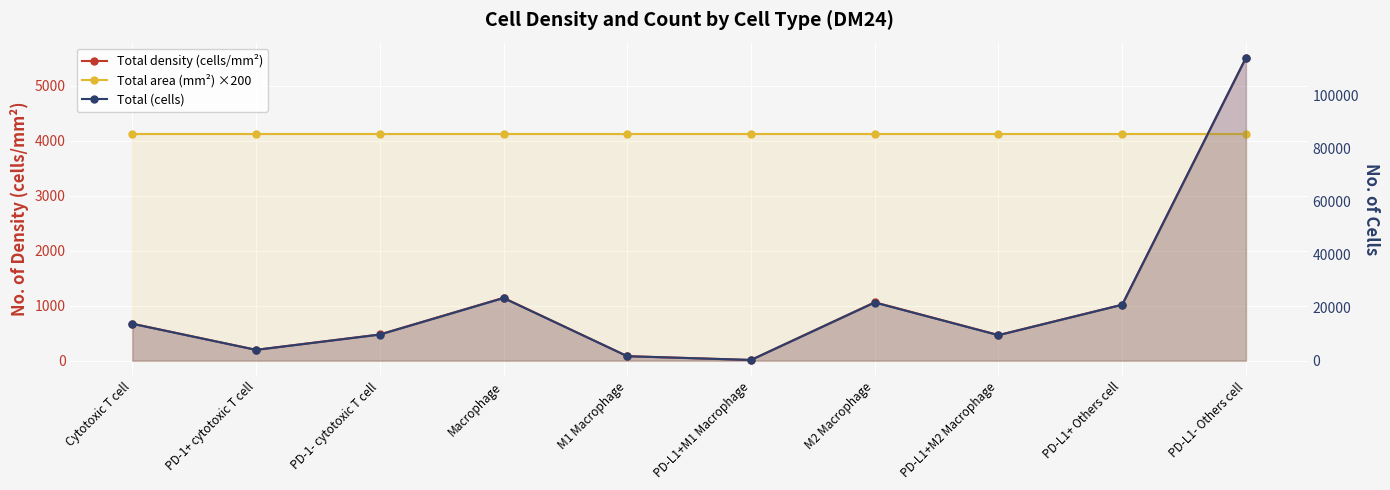

What is the maximum value for Total (cells)?

114205.0